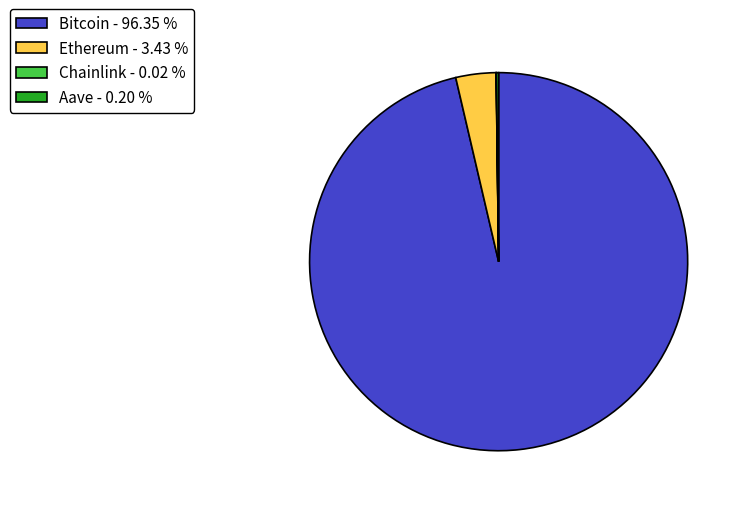

Do Ethereum - 3.43 % and Bitcoin - 96.35 % together represent more than half of the pie?

Yes